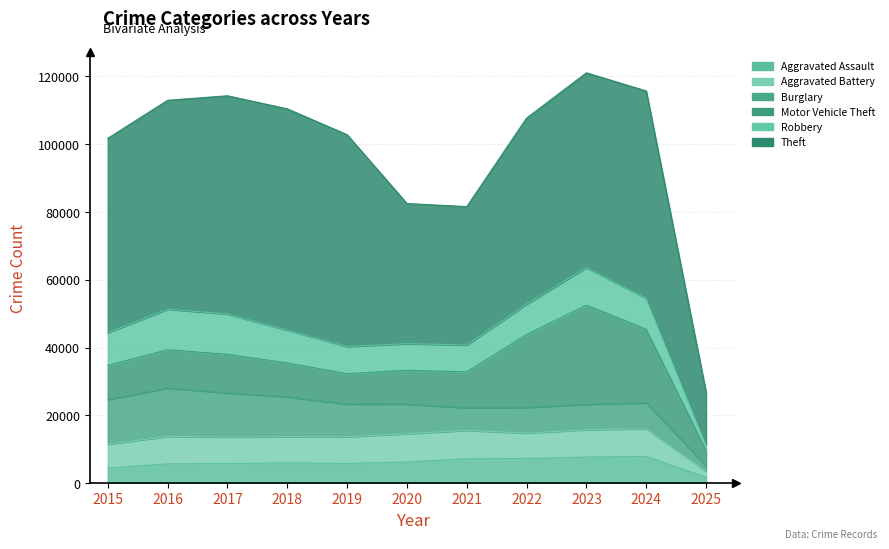

What is the highest value of the Robbery series?

11960